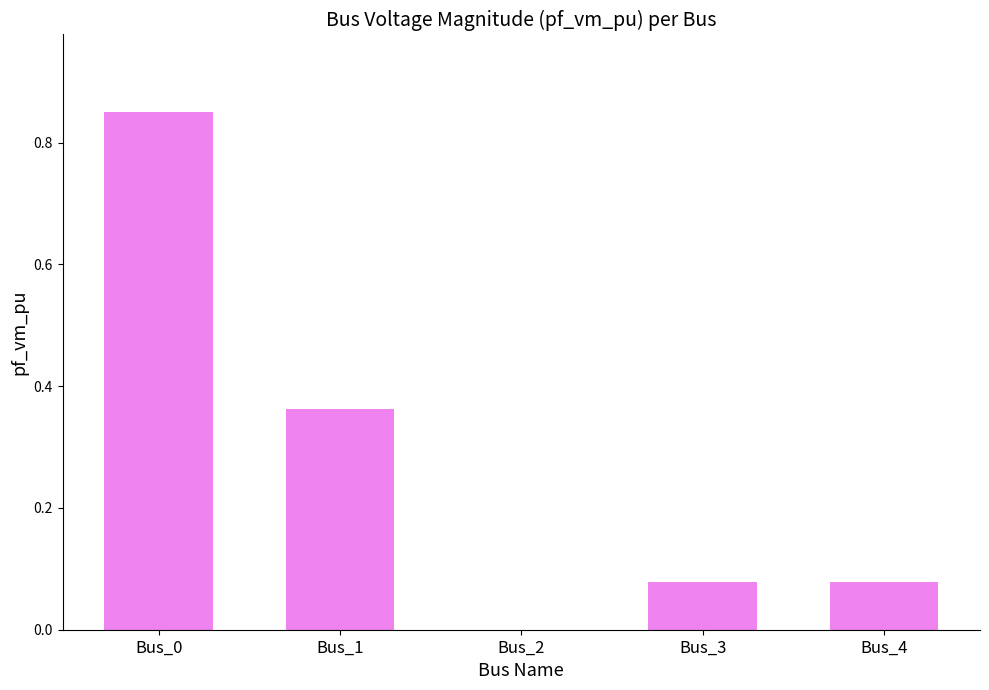

The chart shows a value of 0.0 at Bus_2. True or false?

True